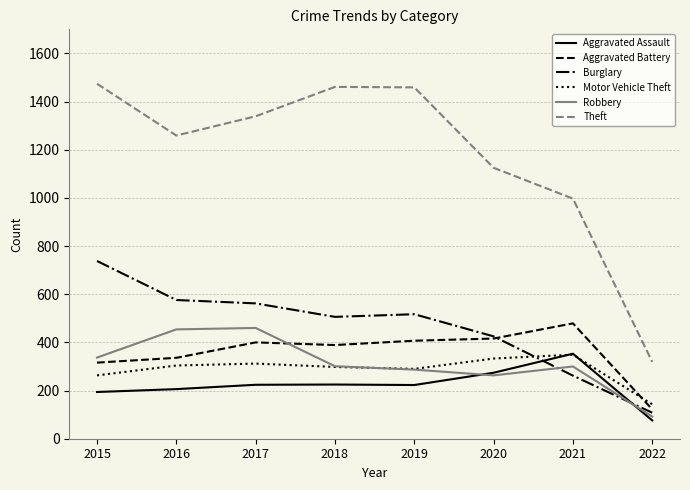

Is it true that Burglary equals 763 at 2019?

False